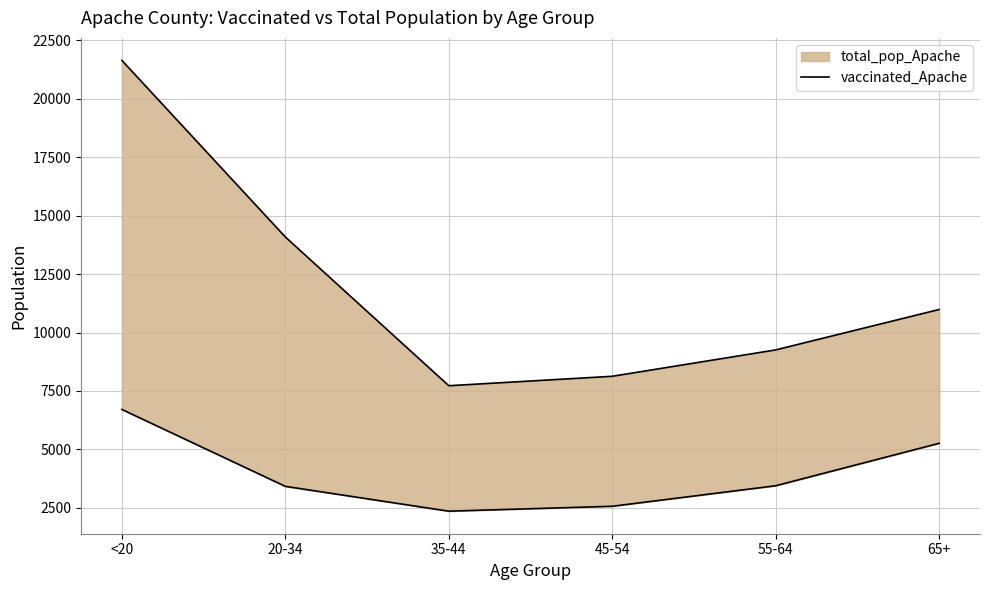

Is it true that total_pop_Apache_line equals 10984 at 65+?

True